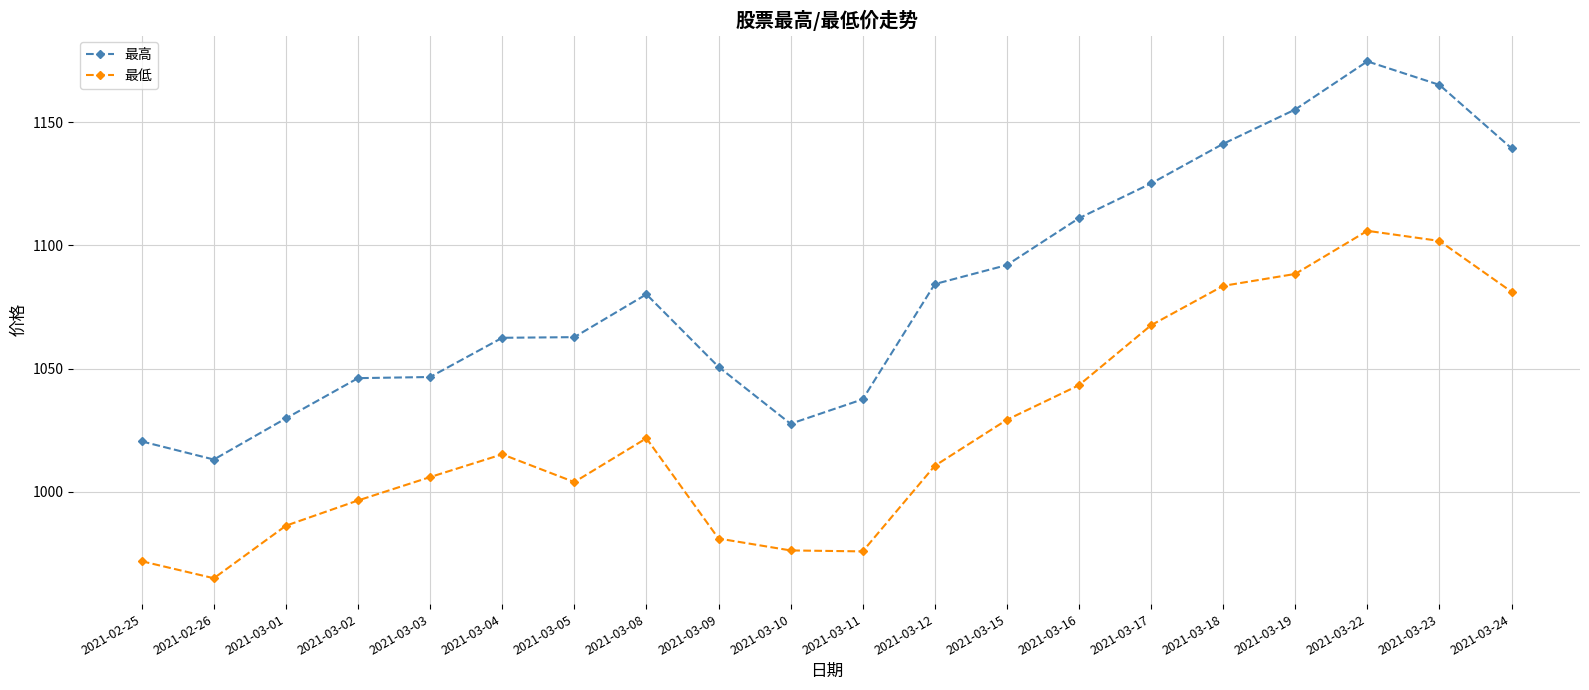

How many values in the 最低 series are below 1015?

10